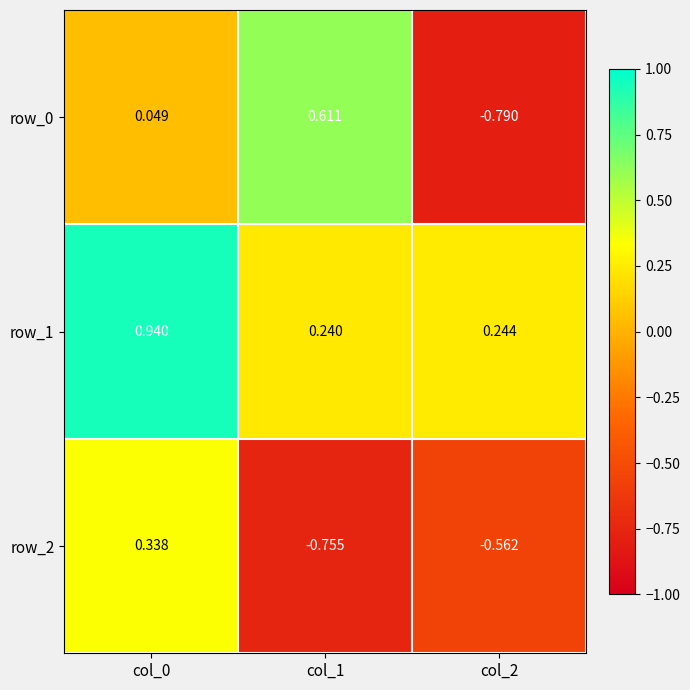

What is the average value of the row_2 series?

-0.3